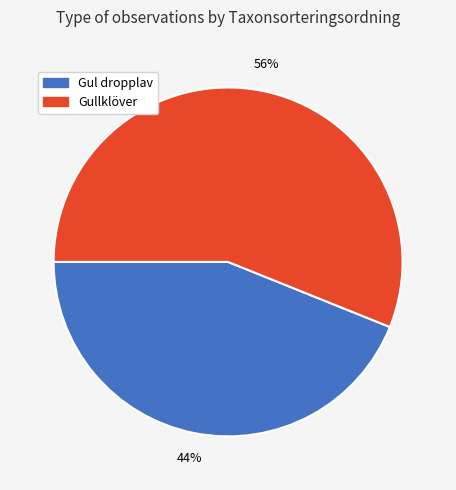

How many segments does this pie chart have?

2